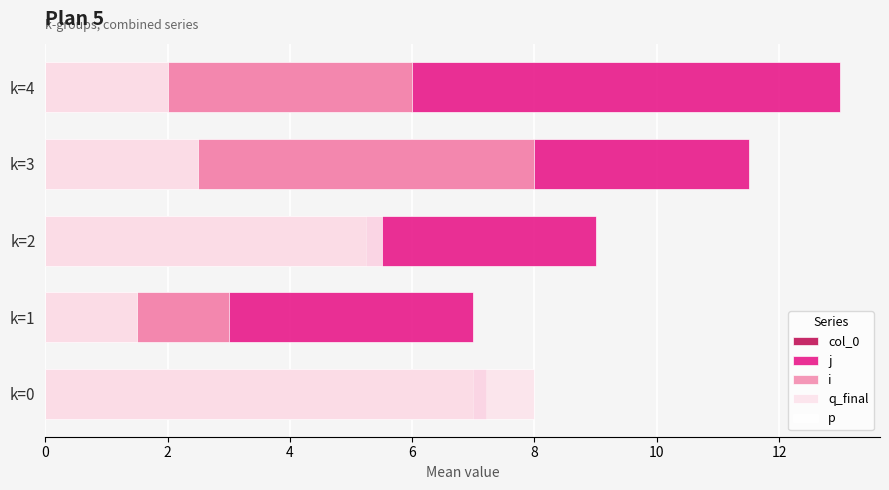

What are all the series names shown in the legend?

col_0, j, i, q_final, p